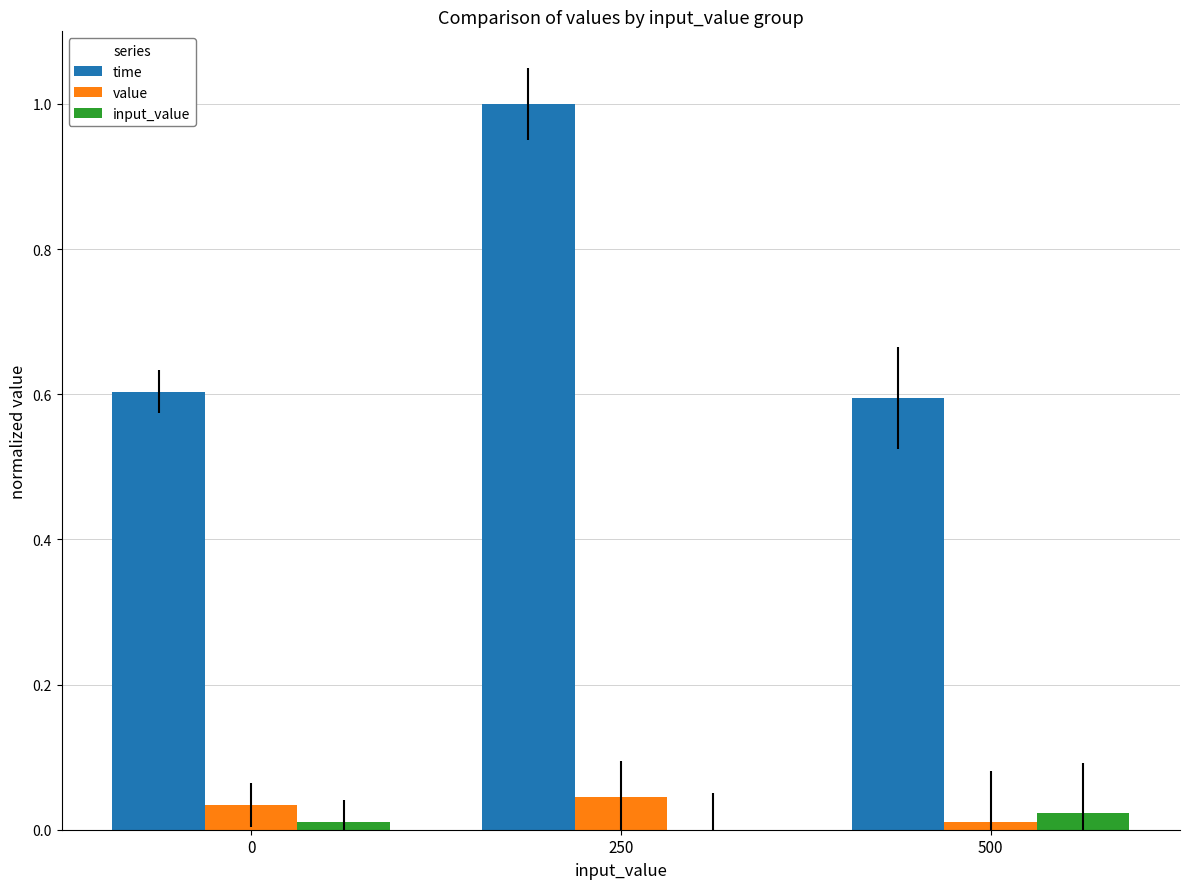

How many distinct data groups are displayed?

3